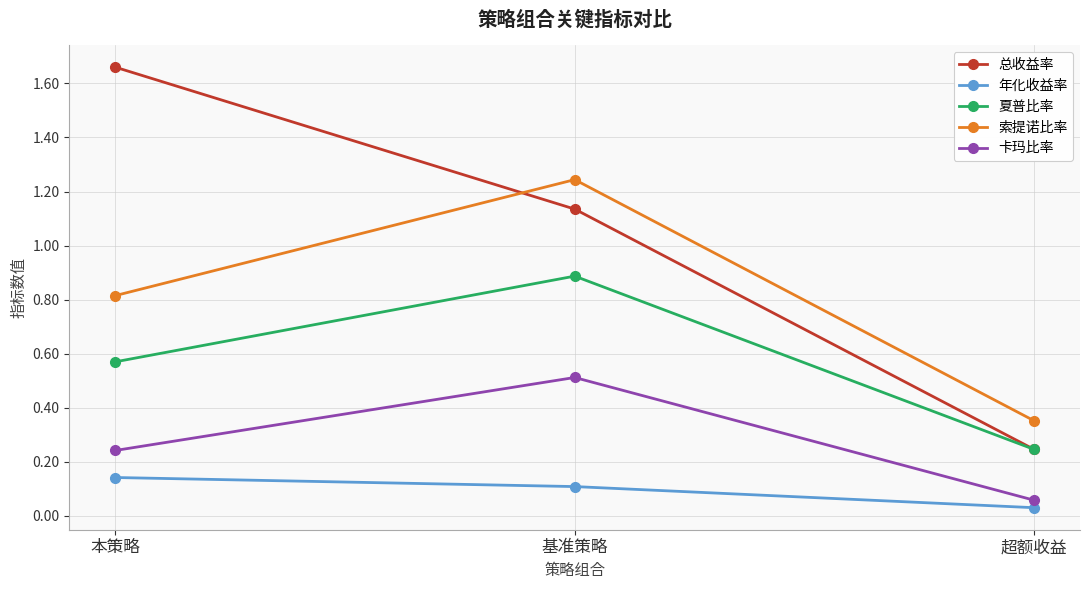

What is the label of the 3rd point from the left?

超额收益